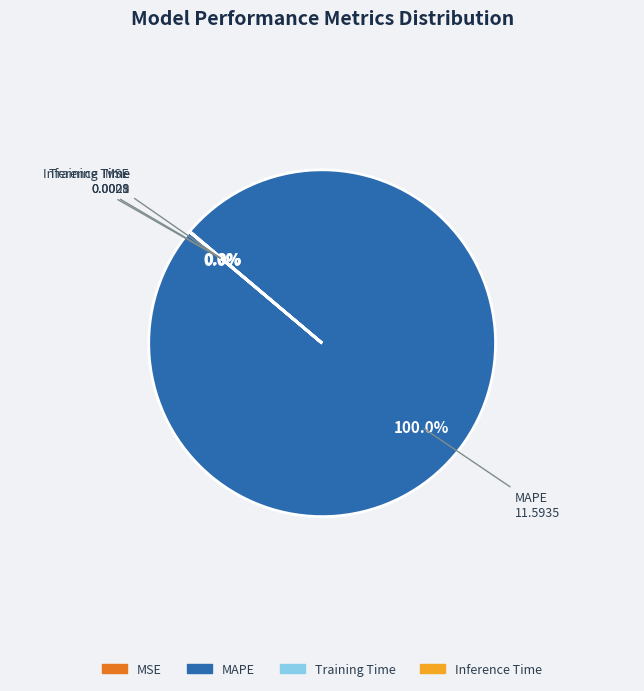

Is there a majority slice in this chart?

Yes